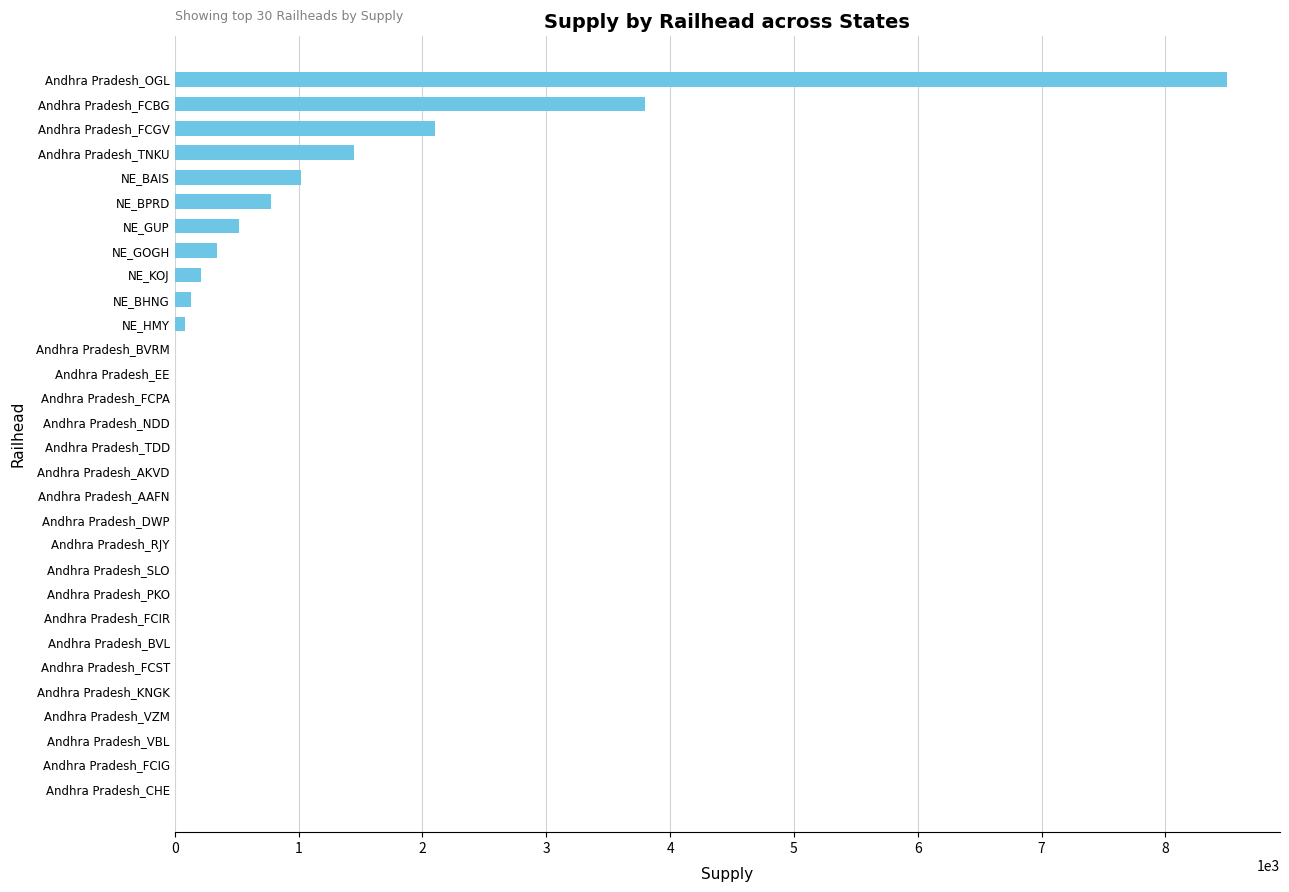

What is the sum of all values?

18946